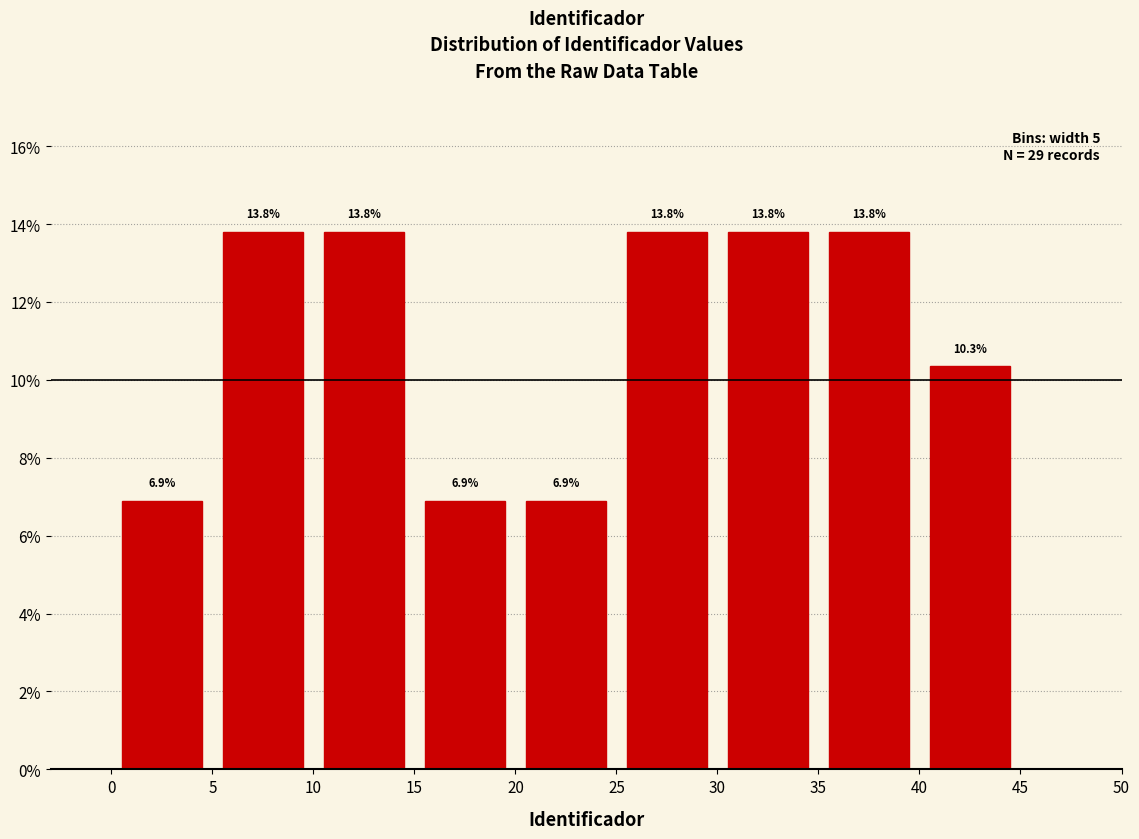

Reading left to right, transcribe this chart: for each bar, give the range it covers on the x-axis and its height.

0 to 5: 6.9
5 to 10: 13.8
10 to 15: 13.8
15 to 20: 6.9
20 to 25: 6.9
25 to 30: 13.8
30 to 35: 13.8
35 to 40: 13.8
40 to 45: 10.3